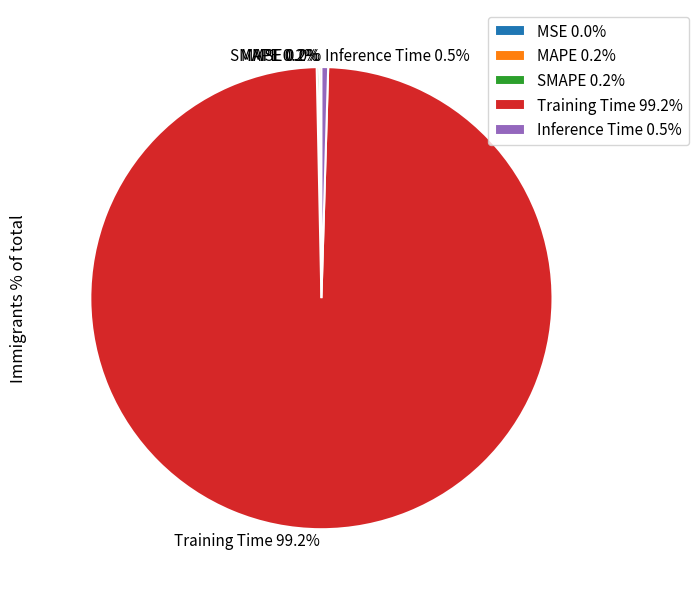

Is there any slice that represents more than half of the pie?

Yes